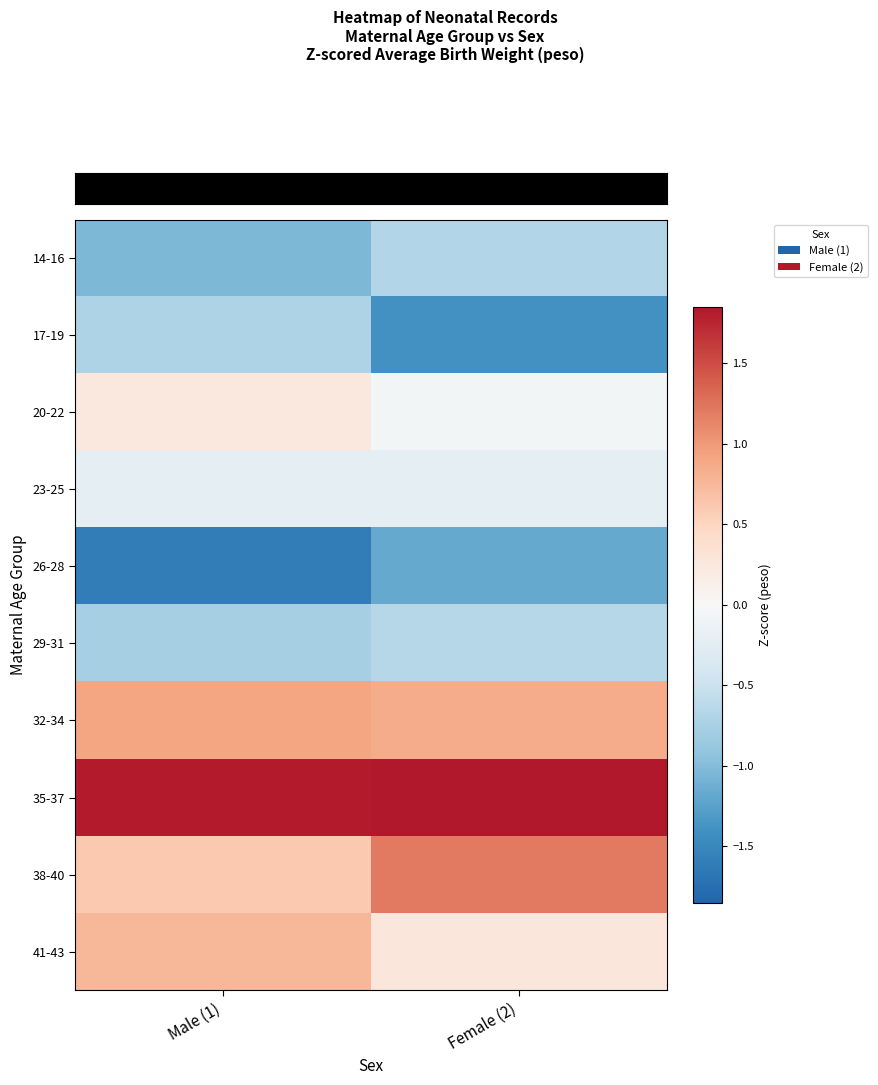

Reading left to right, list all the values displayed in this chart.

row_0: Male (1)=-1.0	Female (2)=-0.7
row_1: Male (1)=-0.7	Female (2)=-1.4
row_2: Male (1)=0.2	Female (2)=-0.1
row_3: Male (1)=-0.2	Female (2)=-0.2
row_4: Male (1)=-1.6	Female (2)=-1.2
row_5: Male (1)=-0.8	Female (2)=-0.7
row_6: Male (1)=0.9	Female (2)=0.9
row_7: Male (1)=1.8	Female (2)=1.8
row_8: Male (1)=0.6	Female (2)=1.2
row_9: Male (1)=0.8	Female (2)=0.3